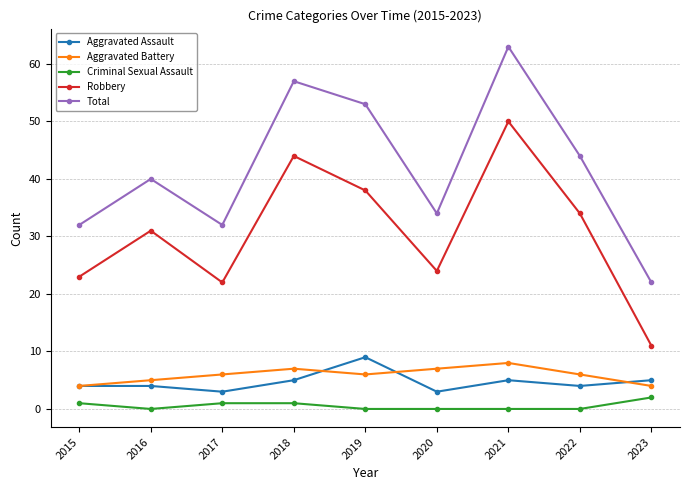

True or false: Total has a value of 53 at 2019.

True